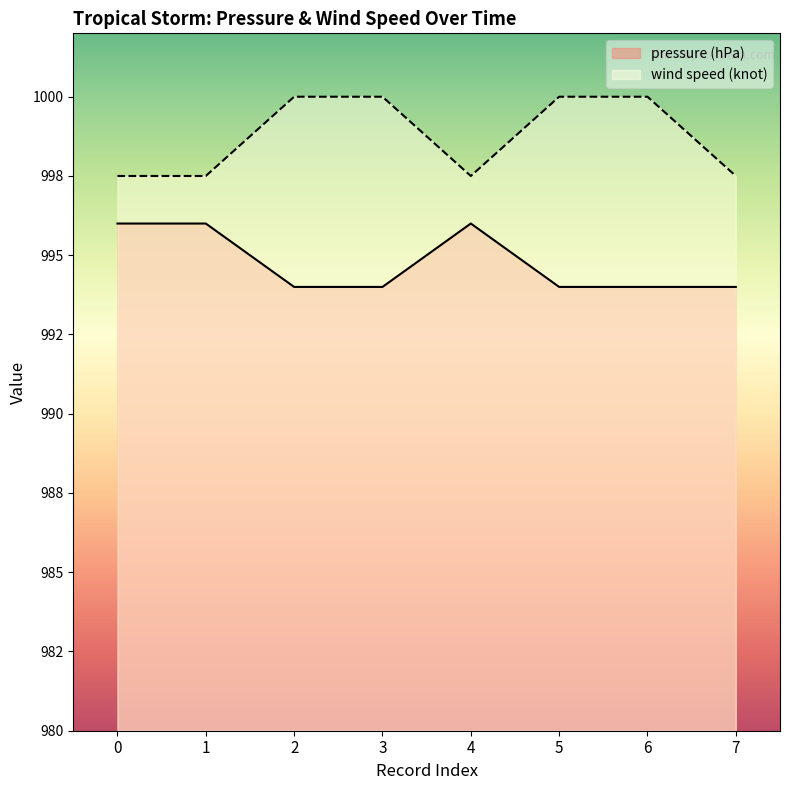

What is the difference between the second highest and second lowest values in the pressure (hPa) series?

2.0